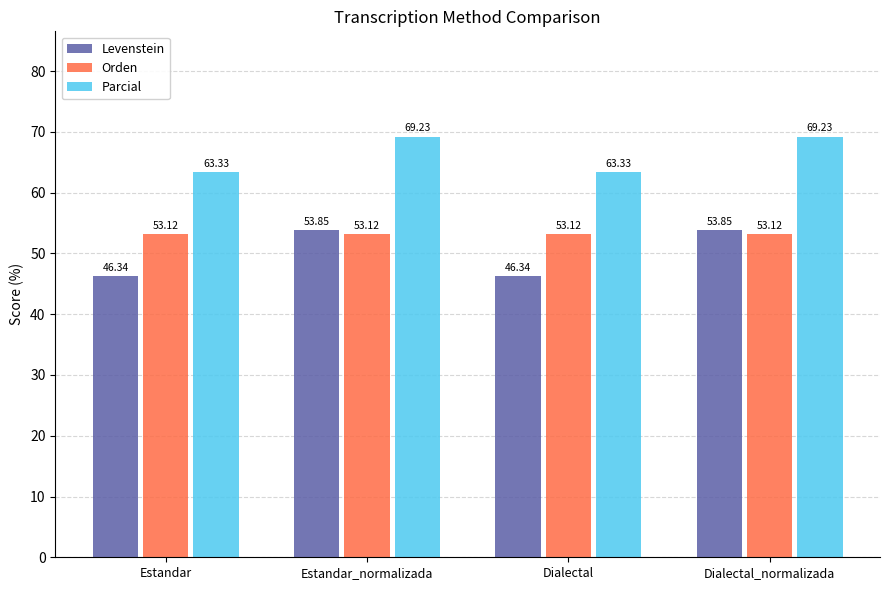

What is the average value of the Levenstein series?

50.1